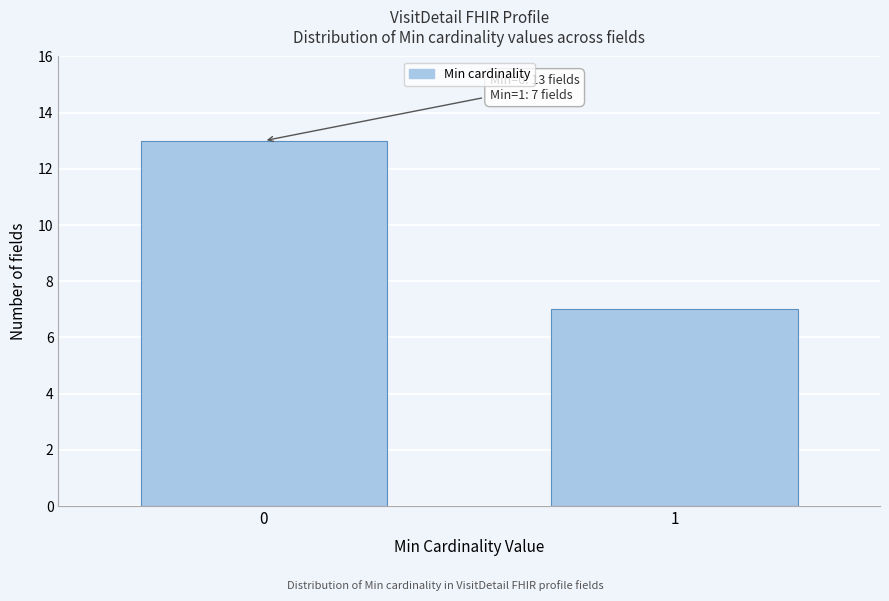

Reading left to right, list all the values displayed in this chart.

13	7